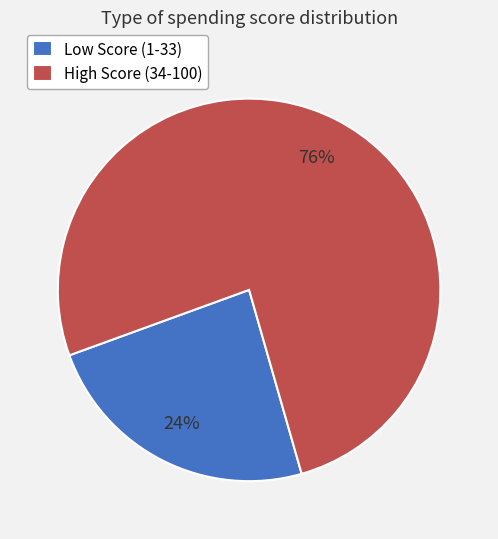

What percentage is the High Score (34-100) slice, to the nearest percent?

76%